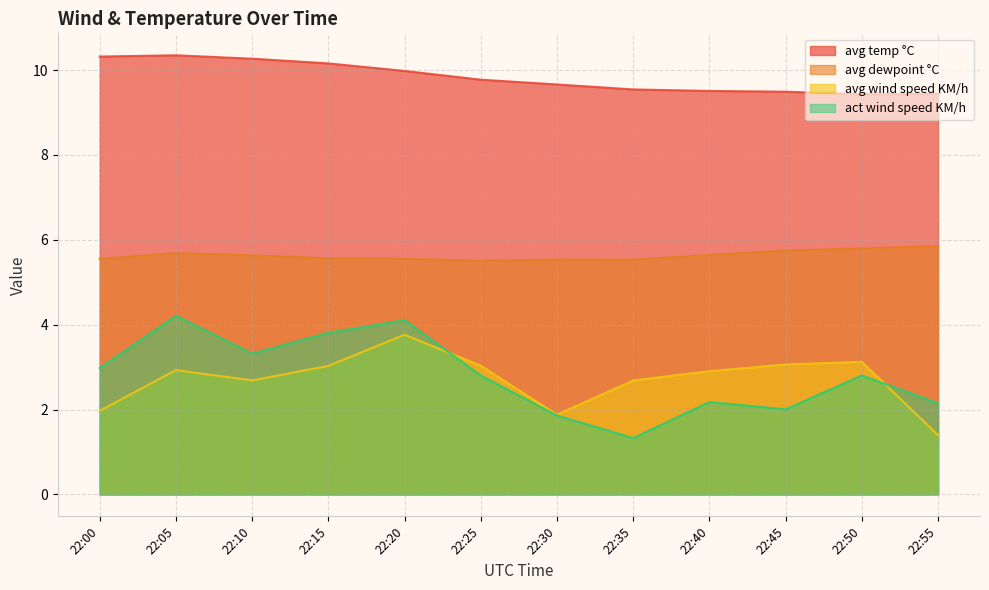

What is the value of the avg wind speed KM/h point at the 5th from the left?

3.8